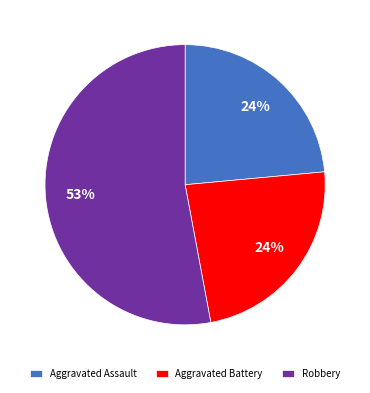

The Aggravated Battery slice represents 18% of the pie. True or false?

False